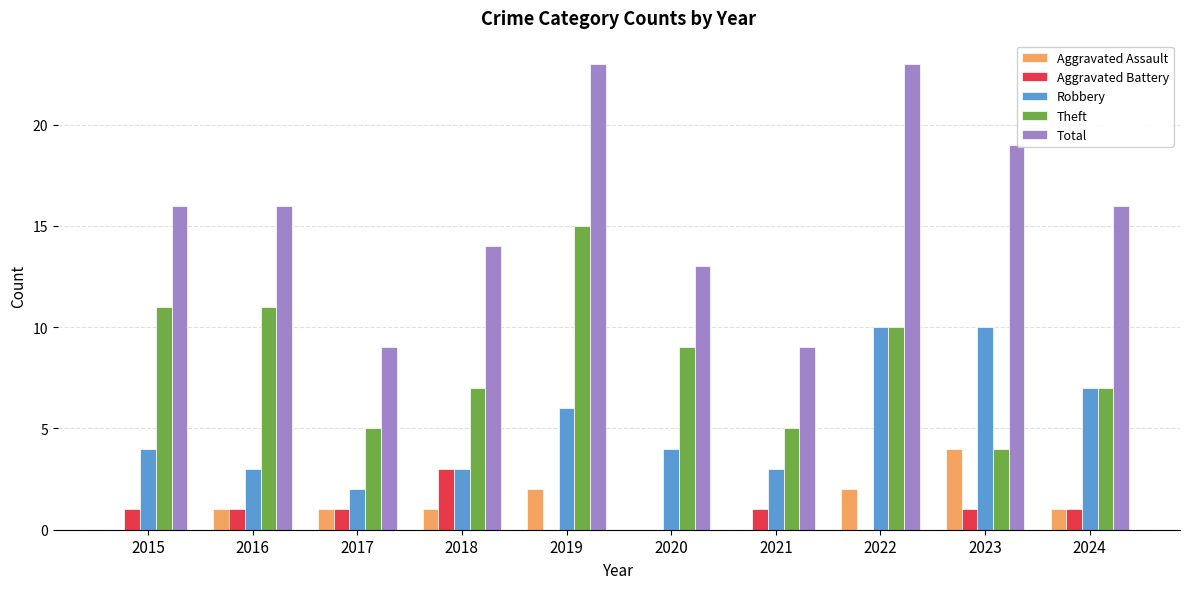

Reading right to left, list all the values displayed in this chart.

Aggravated Assault: 2024=1	2023=4	2022=2	2021=0	2020=0	2019=2	2018=1	2017=1	2016=1	2015=0
Aggravated Battery: 2024=1	2023=1	2022=0	2021=1	2020=0	2019=0	2018=3	2017=1	2016=1	2015=1
Robbery: 2024=7	2023=10	2022=10	2021=3	2020=4	2019=6	2018=3	2017=2	2016=3	2015=4
Theft: 2024=7	2023=4	2022=10	2021=5	2020=9	2019=15	2018=7	2017=5	2016=11	2015=11
Total: 2024=16	2023=19	2022=23	2021=9	2020=13	2019=23	2018=14	2017=9	2016=16	2015=16